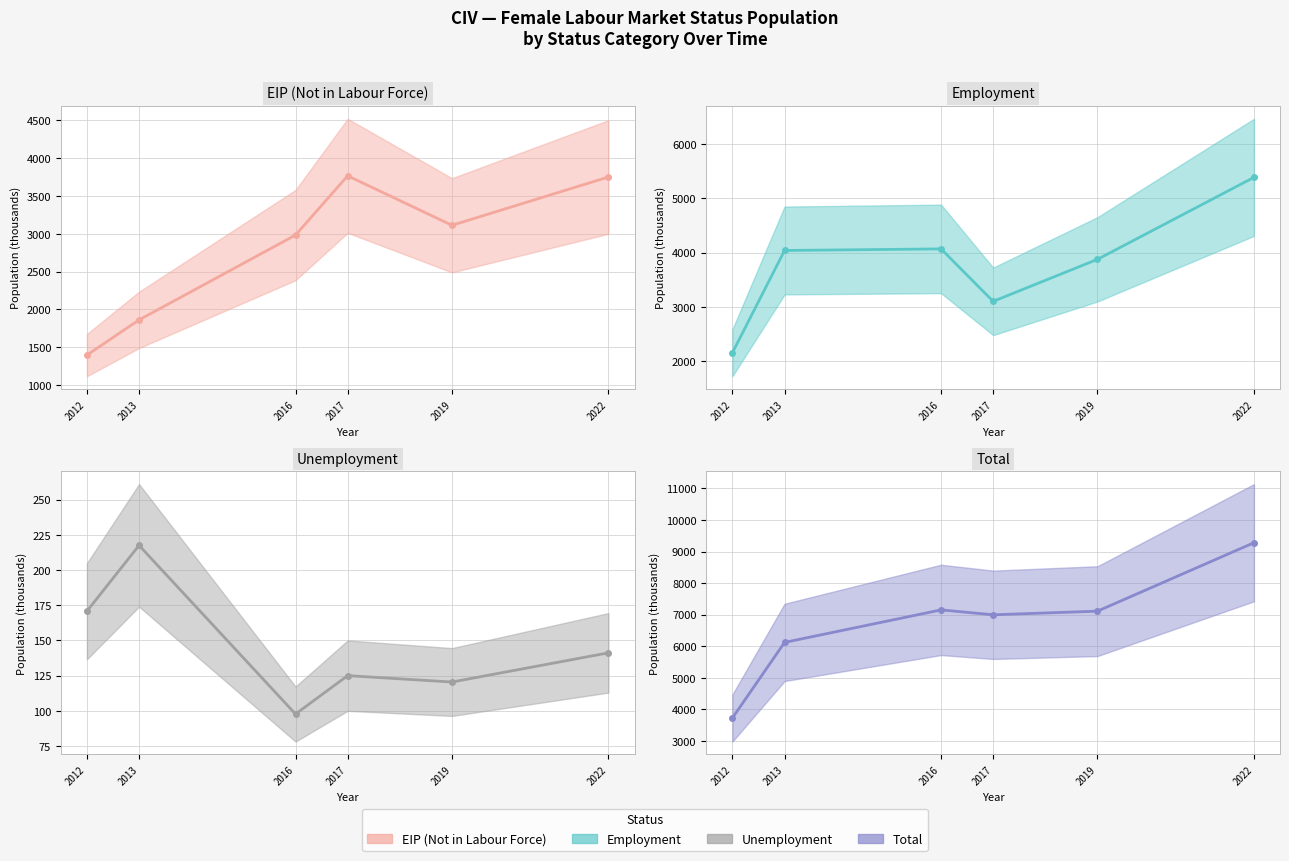

What is the total value across all series at 2022?

18557.5